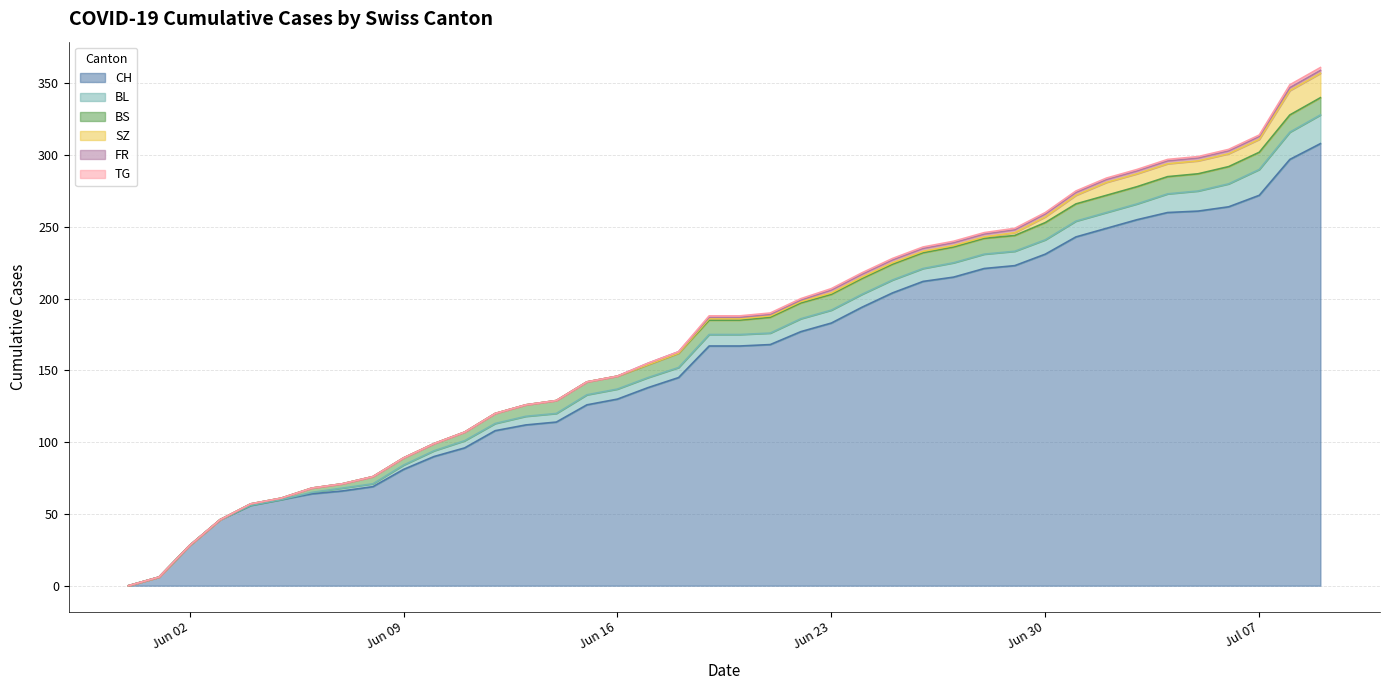

What is the label of the 21st point from the left?

2020-06-20